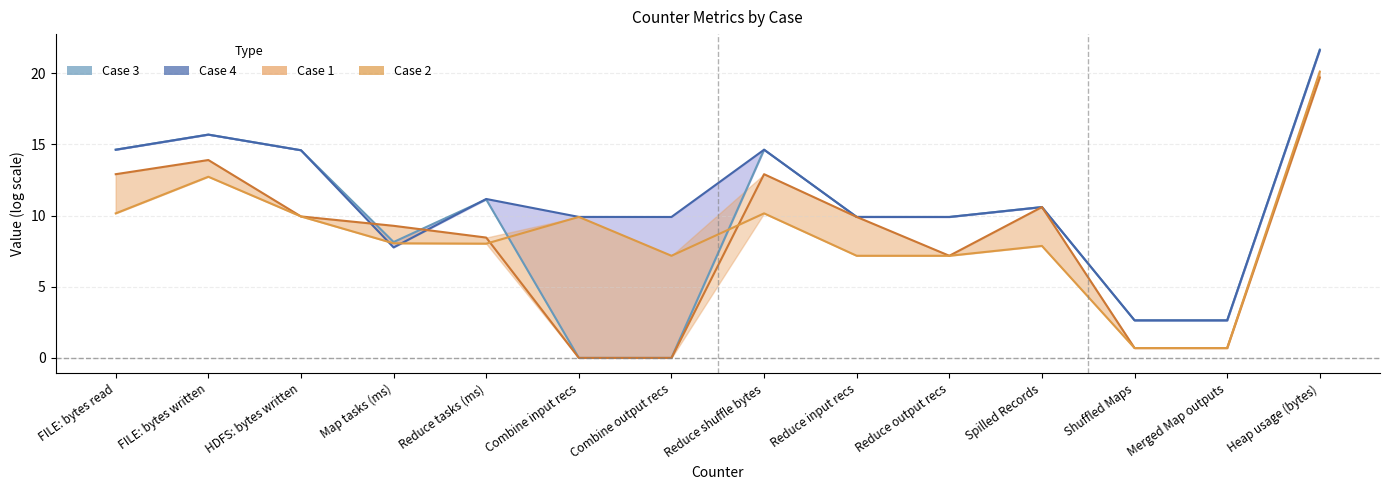

What is the lowest value of the Case 2 series?

0.7